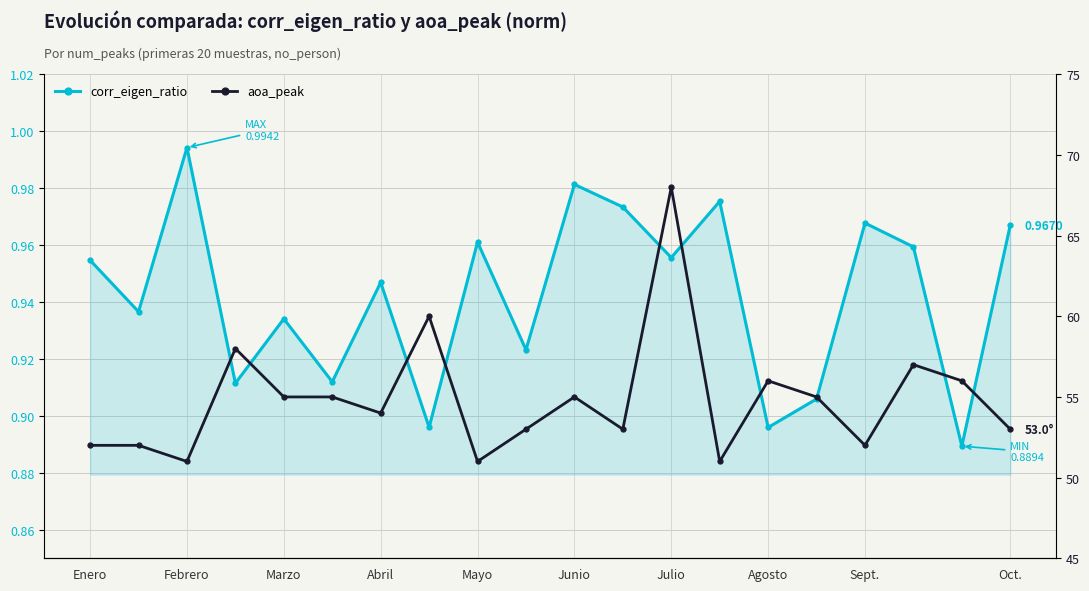

True or false: aoa_peak and corr_eigen_ratio cross at least once.

False